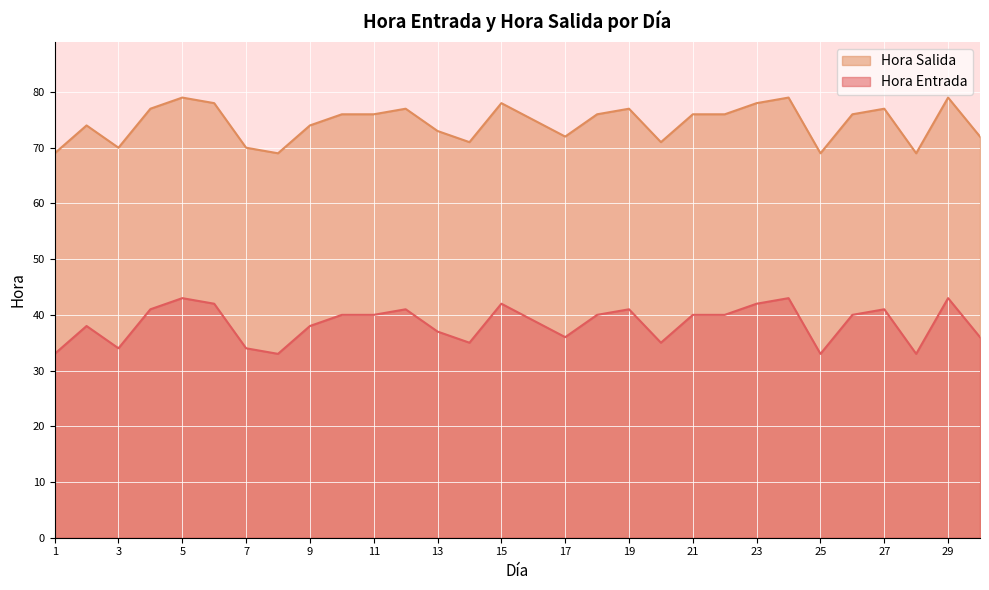

How many interior local peaks does the Hora Entrada series have?

8